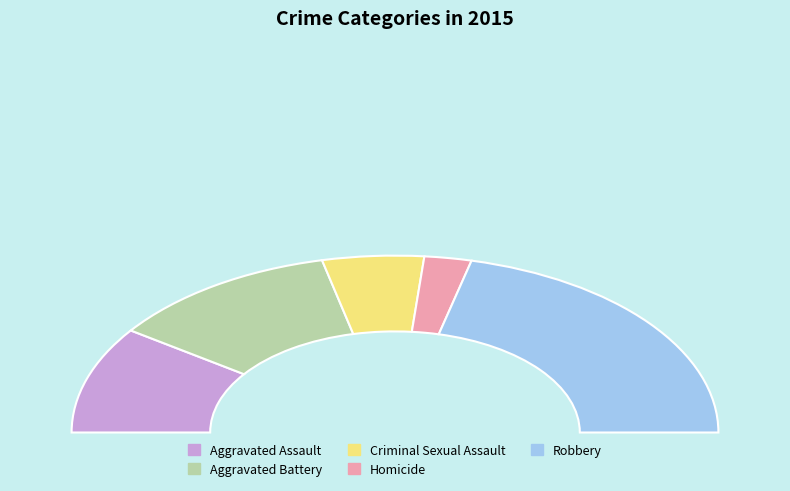

Approximately how many times larger is the value at Homicide compared to Aggravated Assault?

0.2